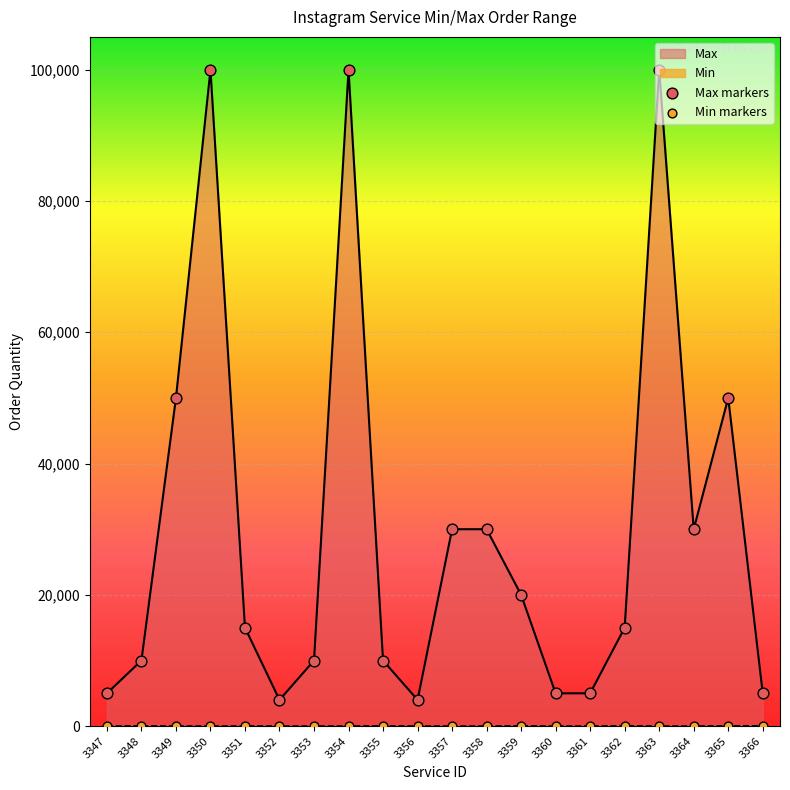

Is the value of Min markers at 3355 greater than the value of Max markers at 3348?

No